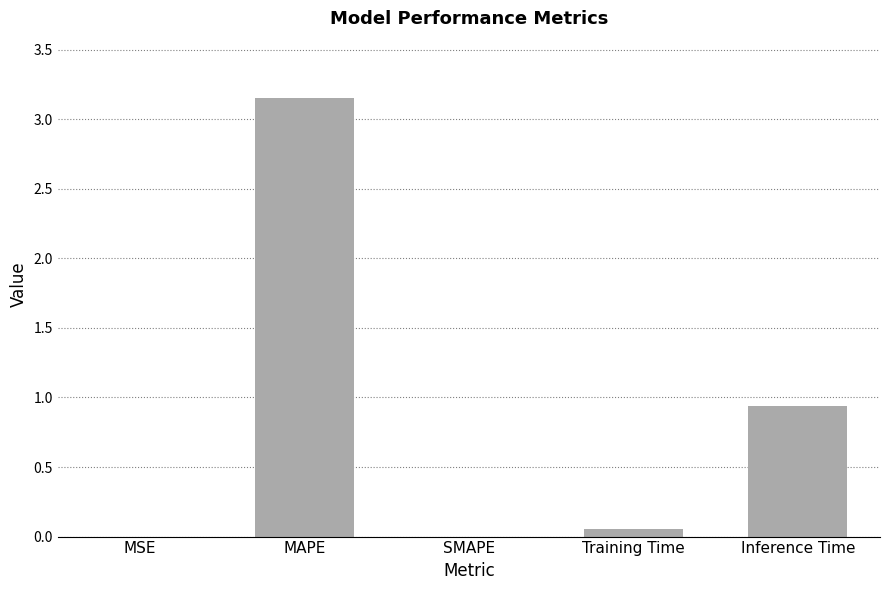

Does the chart contain stacked bars?

No